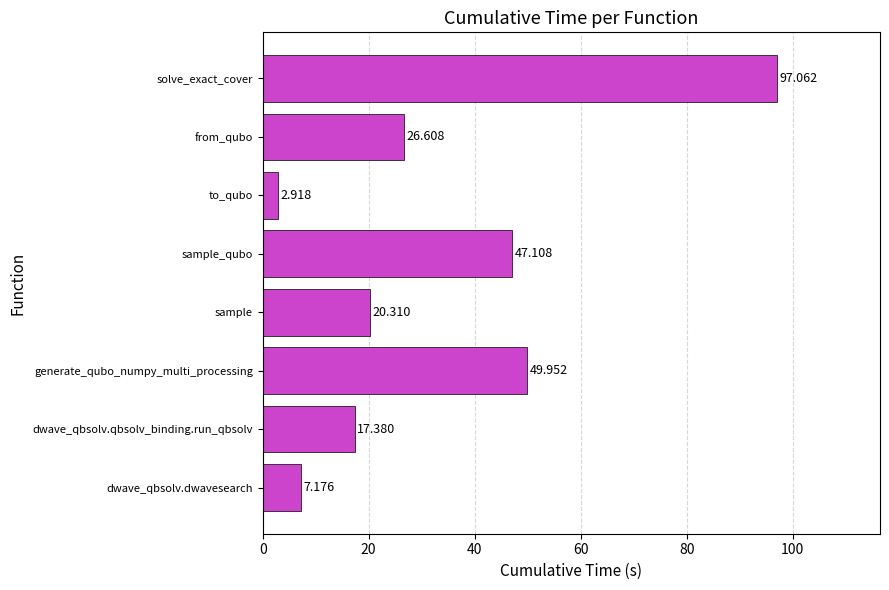

At which label is the value closest to 49?

generate_qubo_numpy_multi_processing